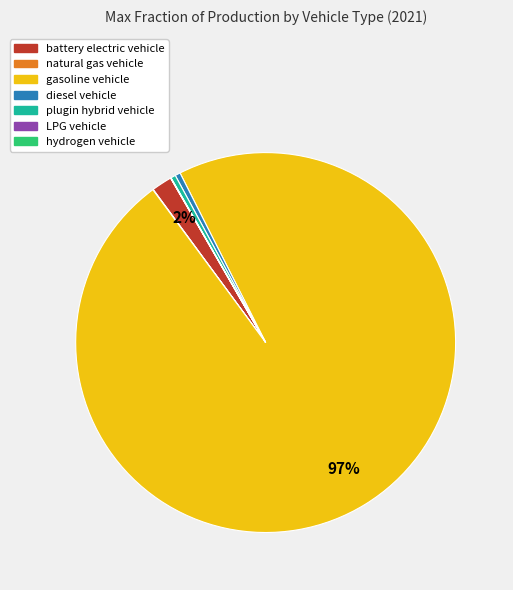

To the nearest percent, what is the average slice percentage?

14%